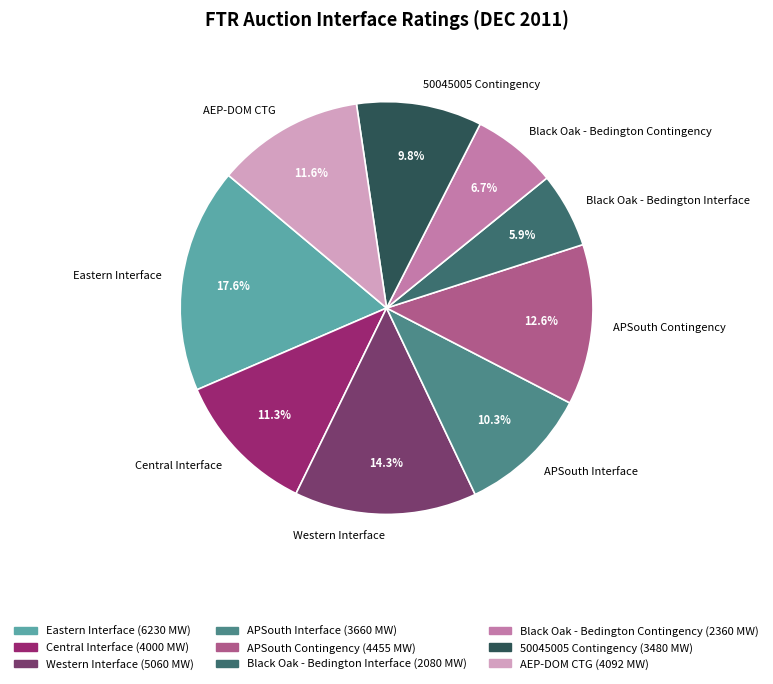

Does Western Interface represent more than half of the total?

No